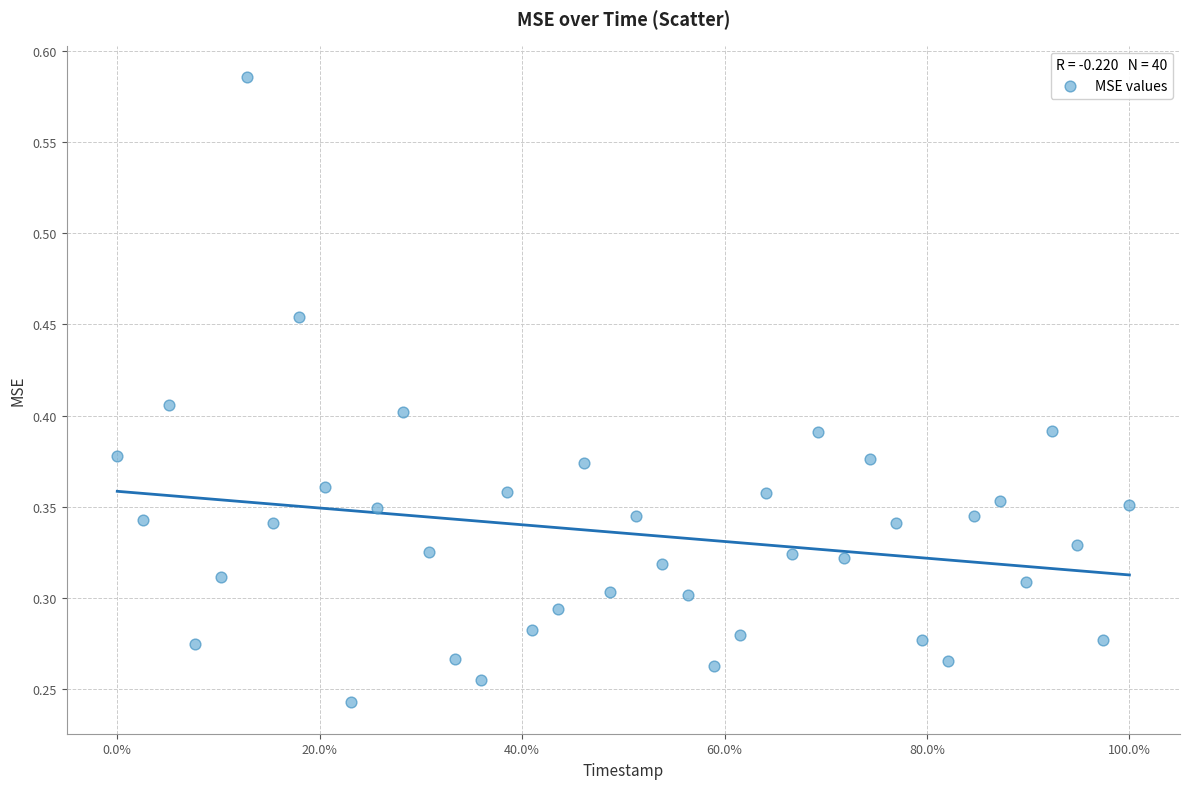

What is the range of X values (max minus min)?

1.0